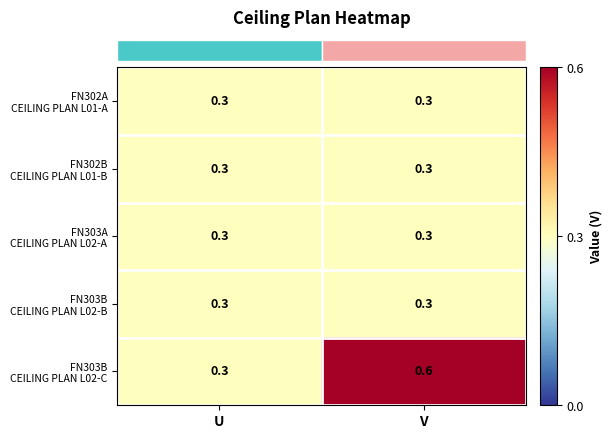

At which category is the sum across all series the highest?

V